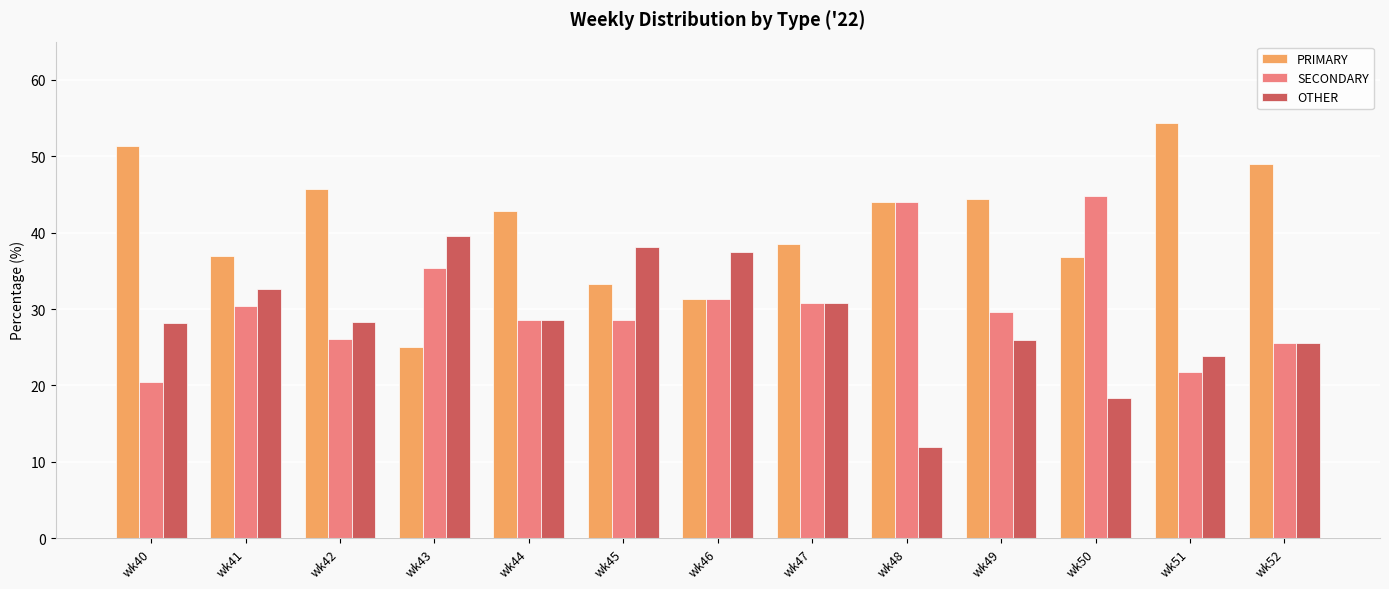

Are the bars horizontal?

No